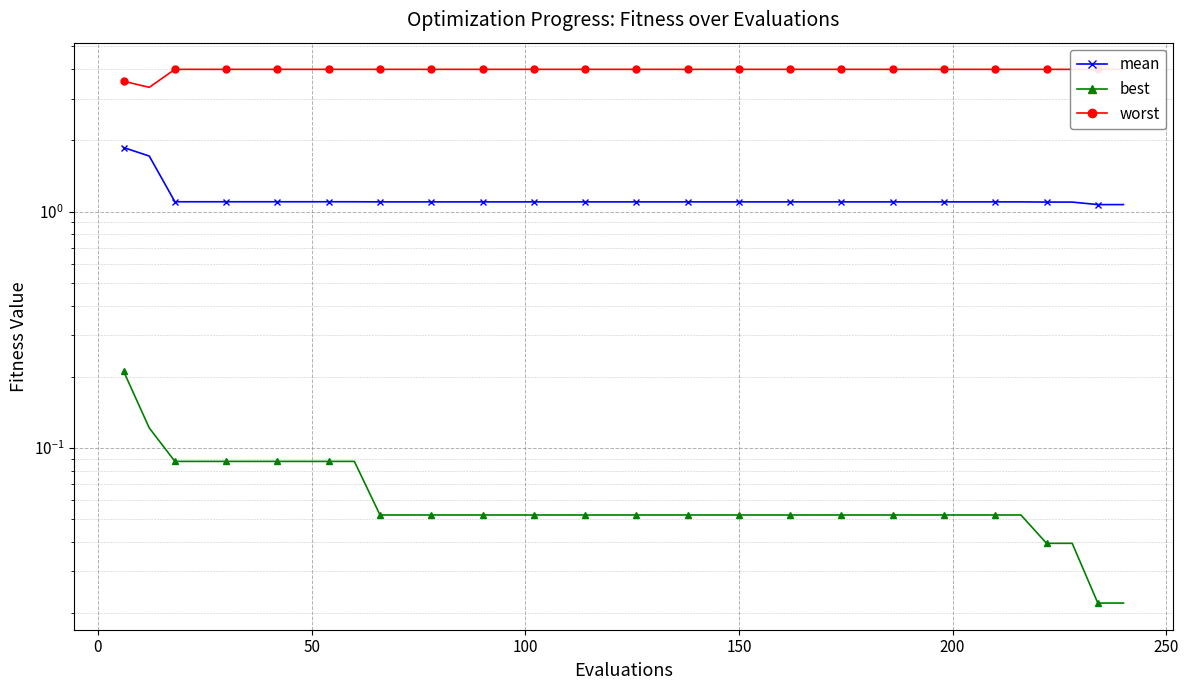

Reading right to left, list all the values displayed in this chart.

mean: 1.1	1.1	1.1	1.1	1.1	1.1	1.1	1.1	1.1	1.1	1.1	1.1	1.1	1.1	1.1	1.1	1.1	1.1	1.1	1.1	1.1	1.1	1.1	1.1	1.1	1.1	1.1	1.1	1.1	1.1	1.1	1.1	1.1	1.1	1.1	1.1	1.1	1.1	1.7	1.9
best: 0.0	0.0	0.0	0.0	0.1	0.1	0.1	0.1	0.1	0.1	0.1	0.1	0.1	0.1	0.1	0.1	0.1	0.1	0.1	0.1	0.1	0.1	0.1	0.1	0.1	0.1	0.1	0.1	0.1	0.1	0.1	0.1	0.1	0.1	0.1	0.1	0.1	0.1	0.1	0.2
worst: 4.0	4.0	4.0	4.0	4.0	4.0	4.0	4.0	4.0	4.0	4.0	4.0	4.0	4.0	4.0	4.0	4.0	4.0	4.0	4.0	4.0	4.0	4.0	4.0	4.0	4.0	4.0	4.0	4.0	4.0	4.0	4.0	4.0	4.0	4.0	4.0	4.0	4.0	3.4	3.6